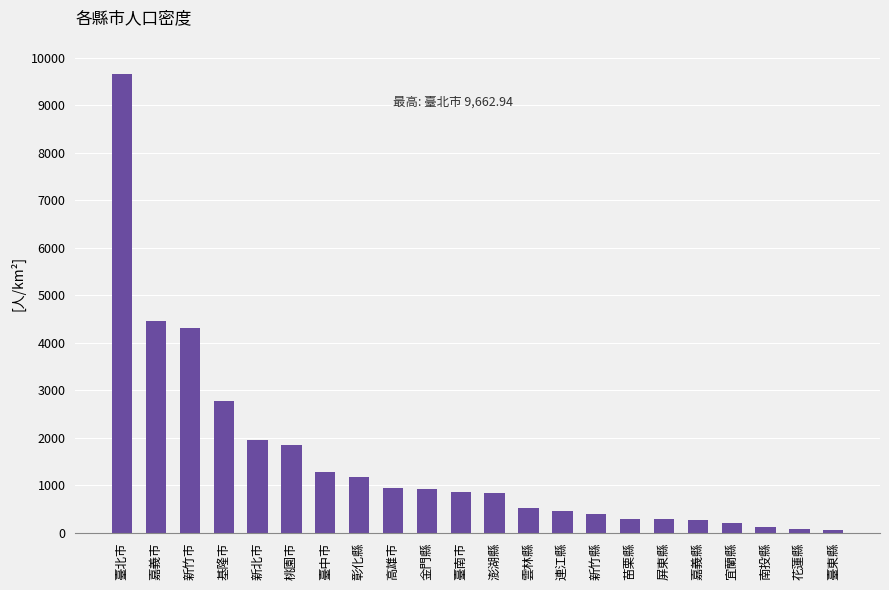

Approximately how many times larger is the value at 新竹市 compared to 金門縣?

4.7